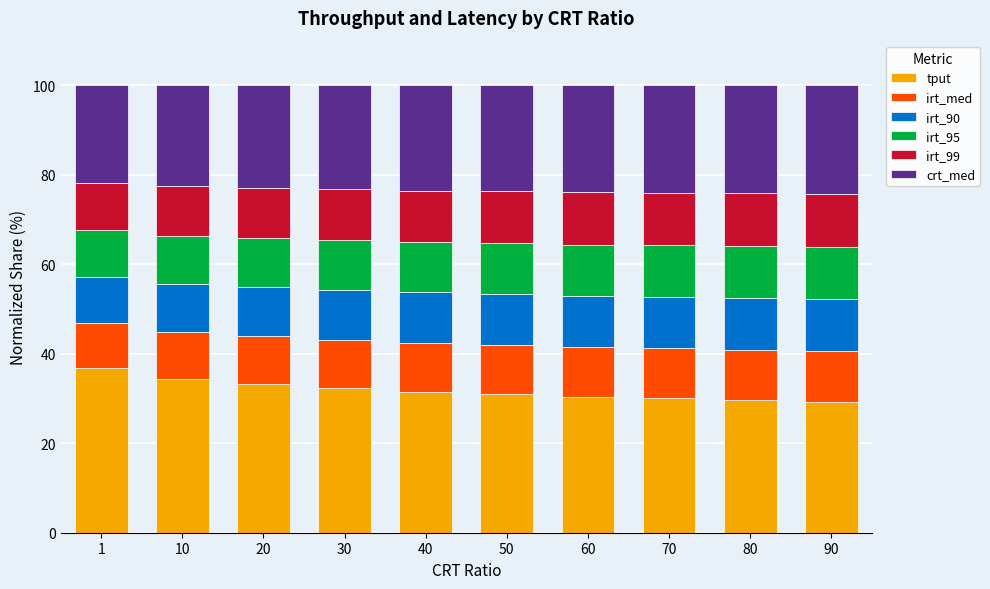

What is the total value across all series at 80?

100.0